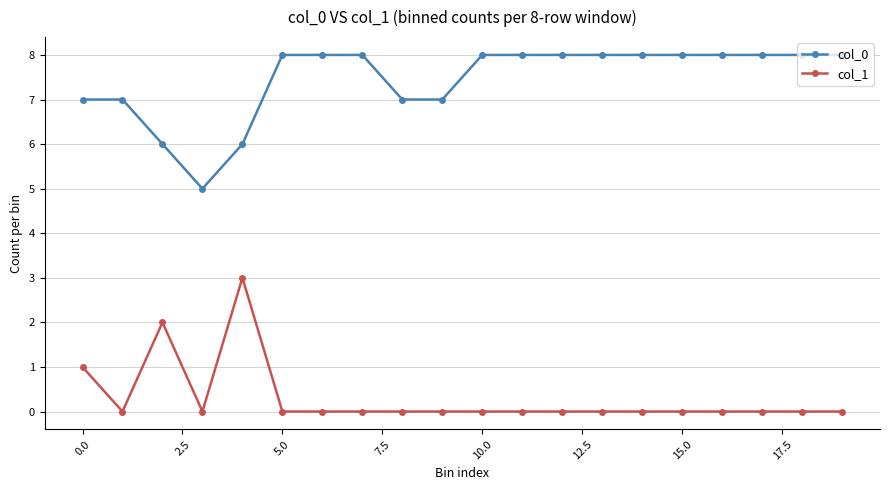

Reading right to left, extract all data points from this chart.

col_0: 8	8	8	8	8	8	8	8	8	8	7	7	8	8	8	6	5	6	7	7
col_1: 0	0	0	0	0	0	0	0	0	0	0	0	0	0	0	3	0	2	0	1